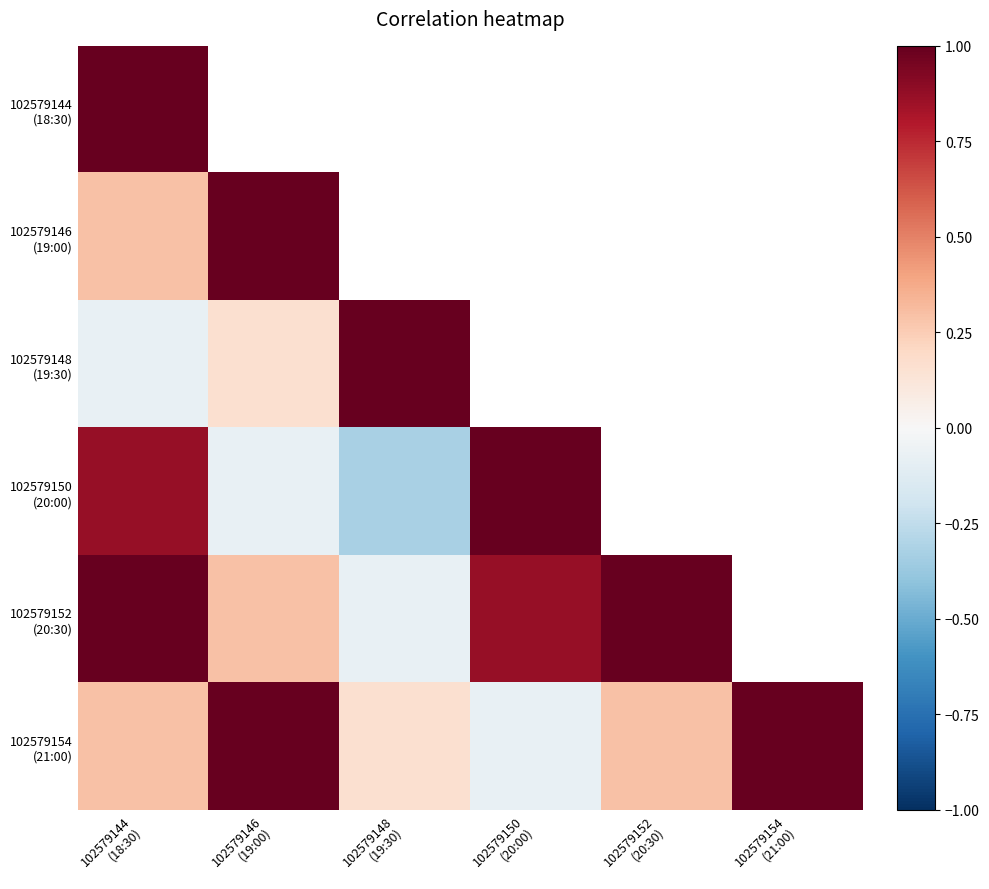

How many values in the 102579150 (20:00) series exceed 0?

2